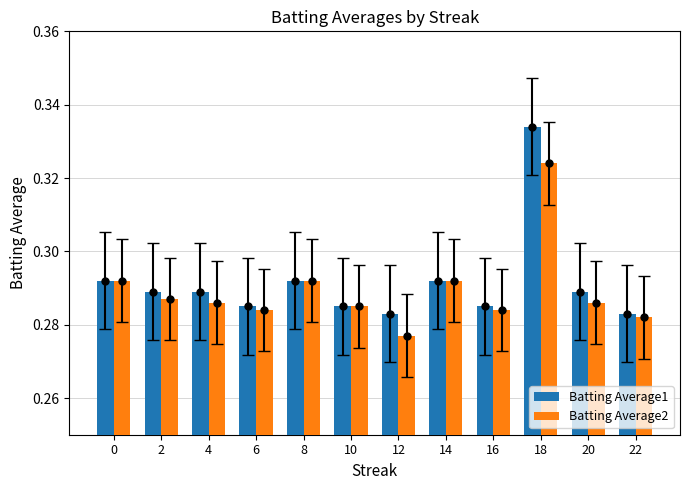

Between 0 and 12, which series saw the biggest shift?

Batting Average2